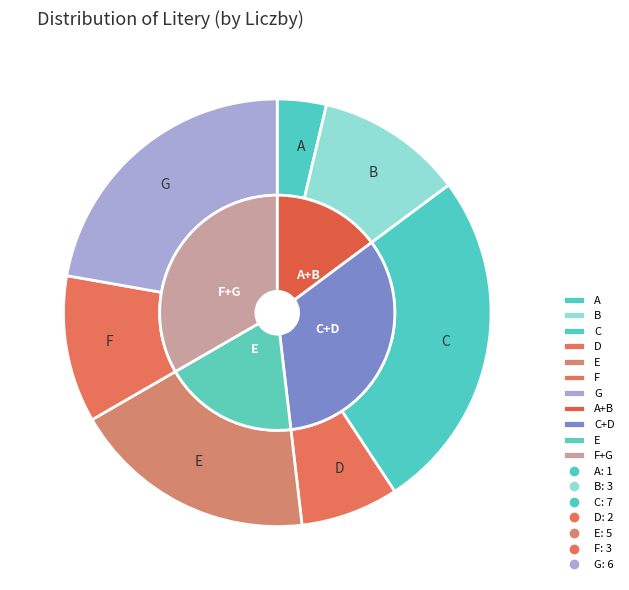

To the nearest percent, what is the combined percentage of E and B?

30%